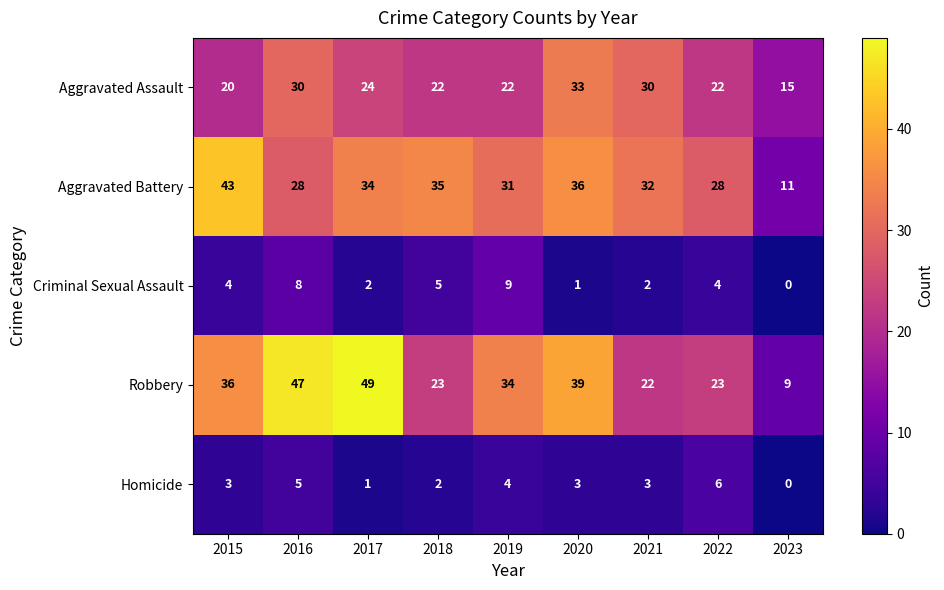

The Criminal Sexual Assault series shows 8 at 2016. True or false?

True